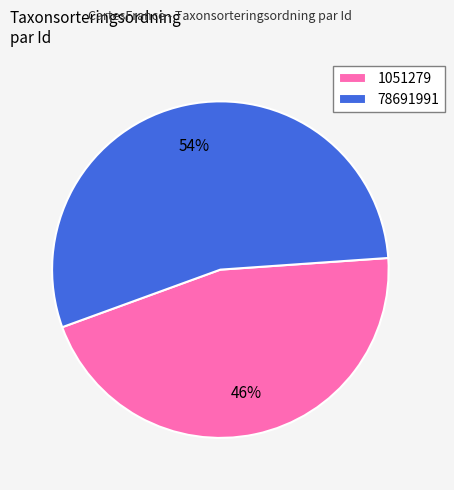

Count the number of slices in the pie.

2